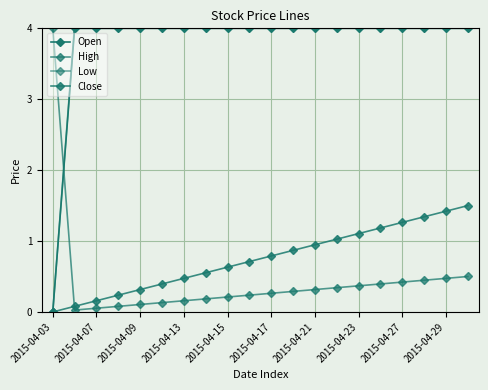

How many positive values does the Low series have?

19